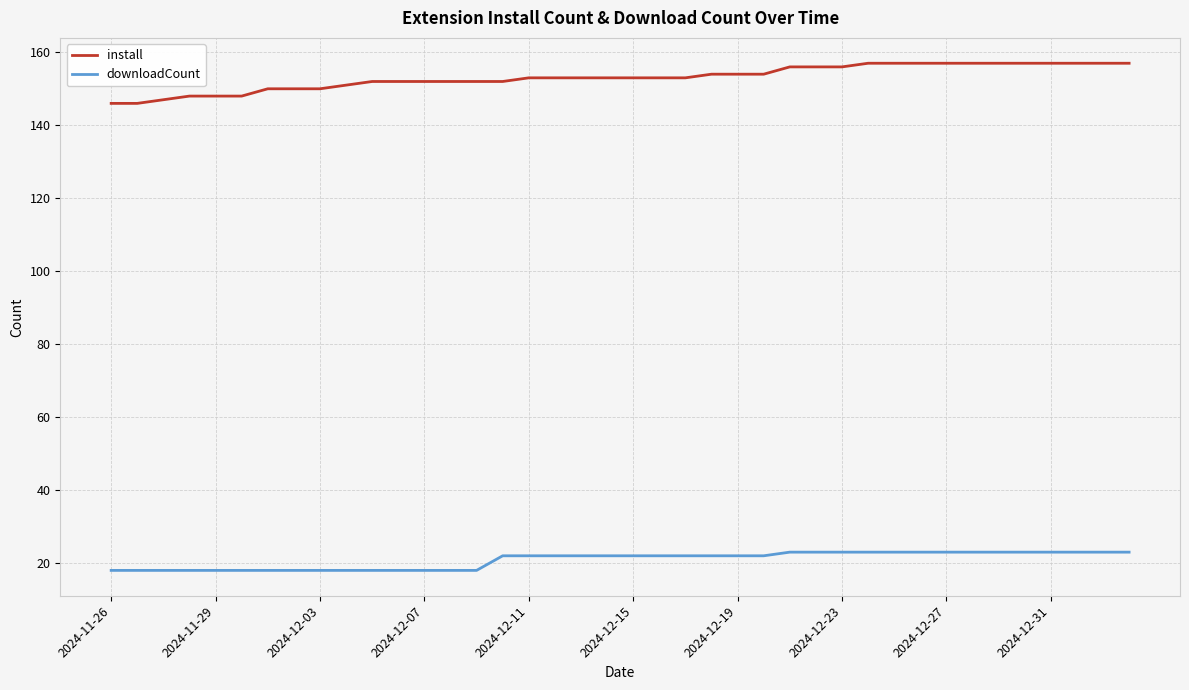

What is the maximum value shown in the chart?

157